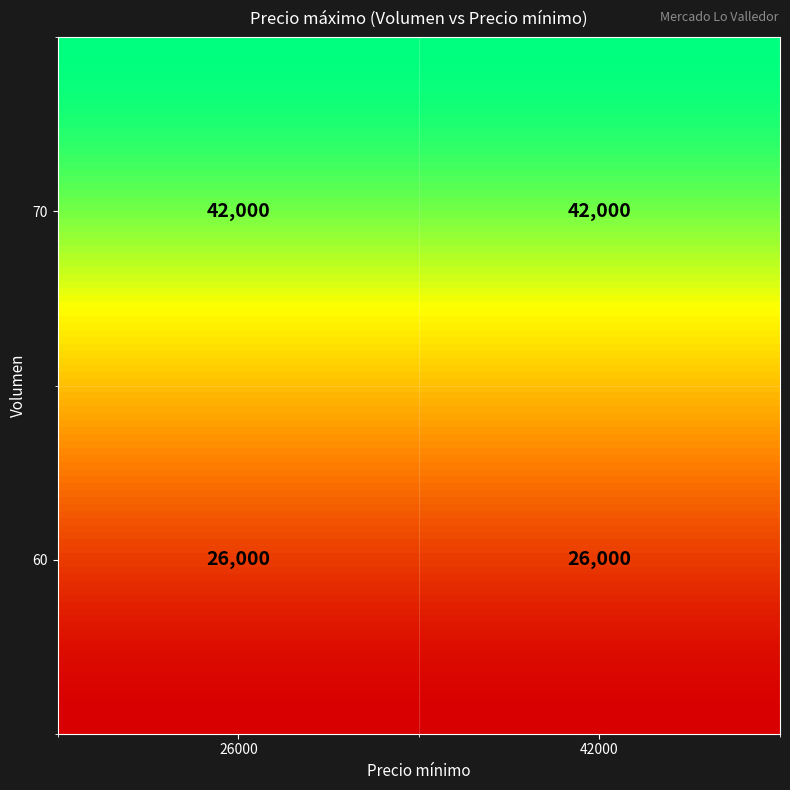

Reading right to left, extract all data points from this chart.

70: 42000=42000	26000=42000
60: 42000=26000	26000=26000